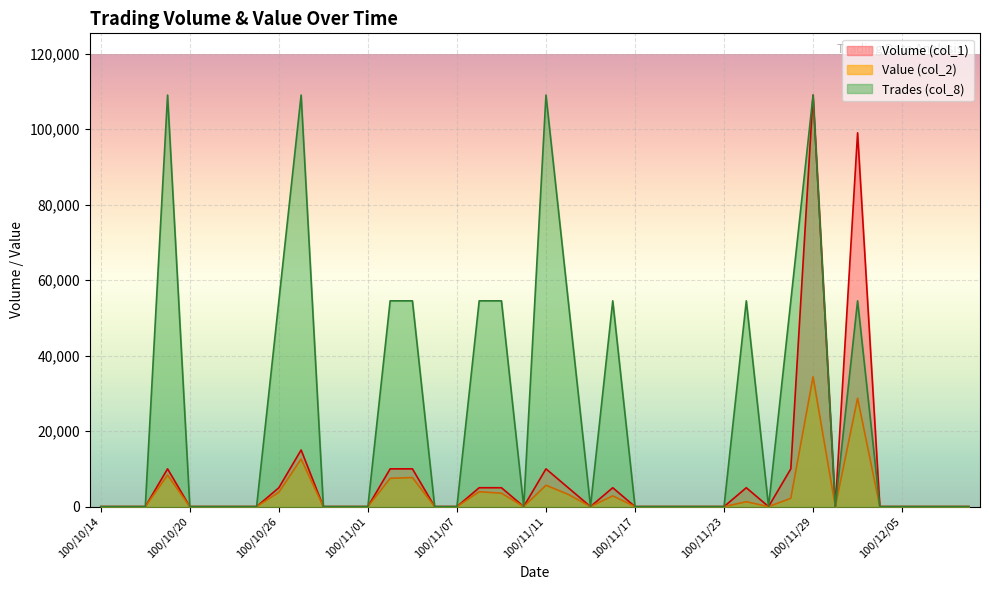

What position from the right is 100/11/25?

10